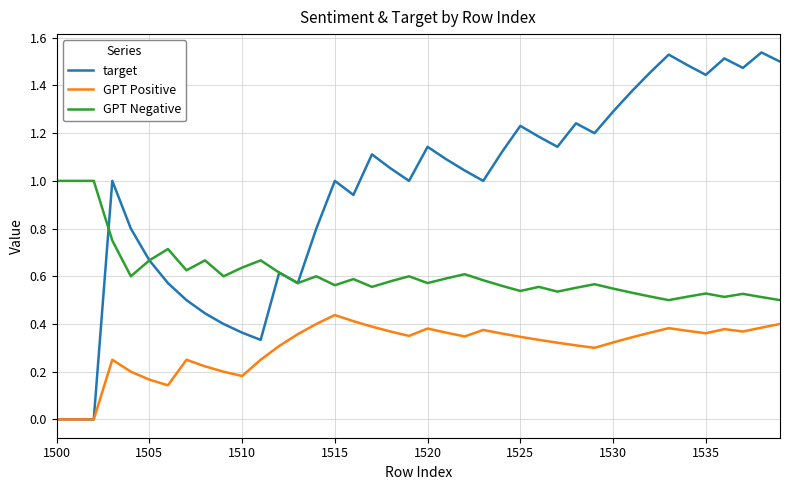

True or false: GPT Negative and GPT Positive cross at least once.

False